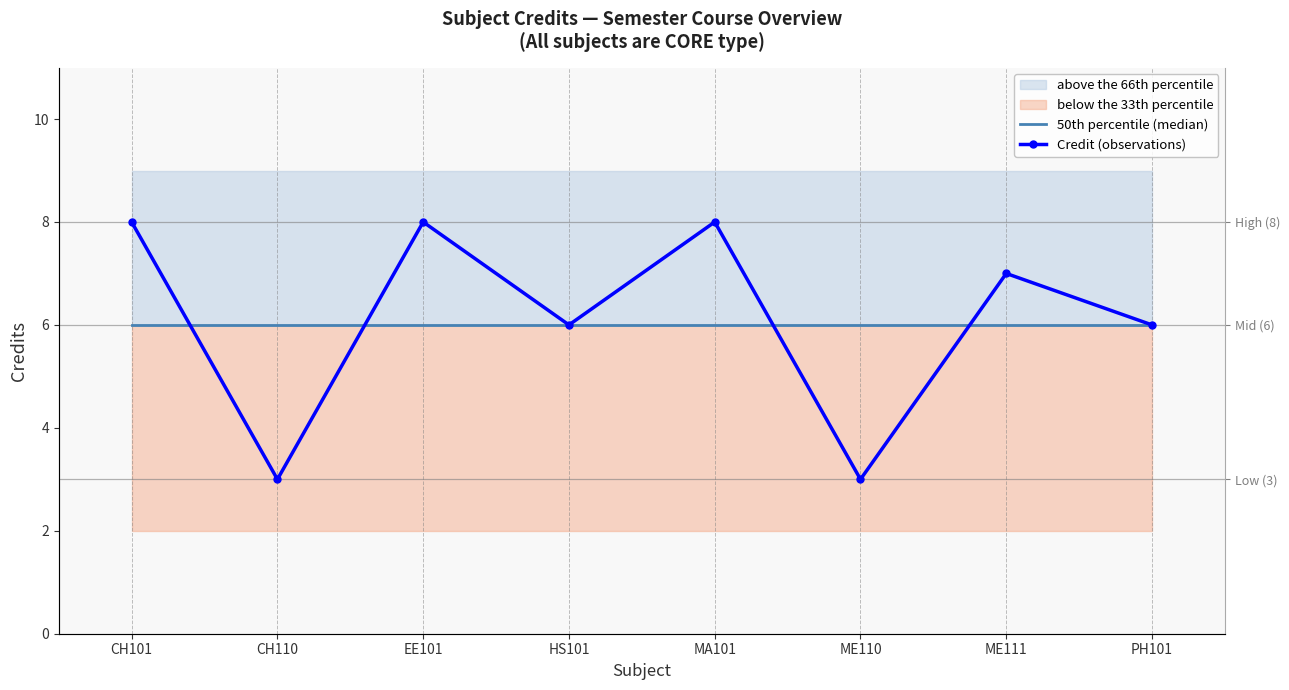

Rank the series at EE101 from lowest to highest value.

50th percentile (median), Credit (observations)